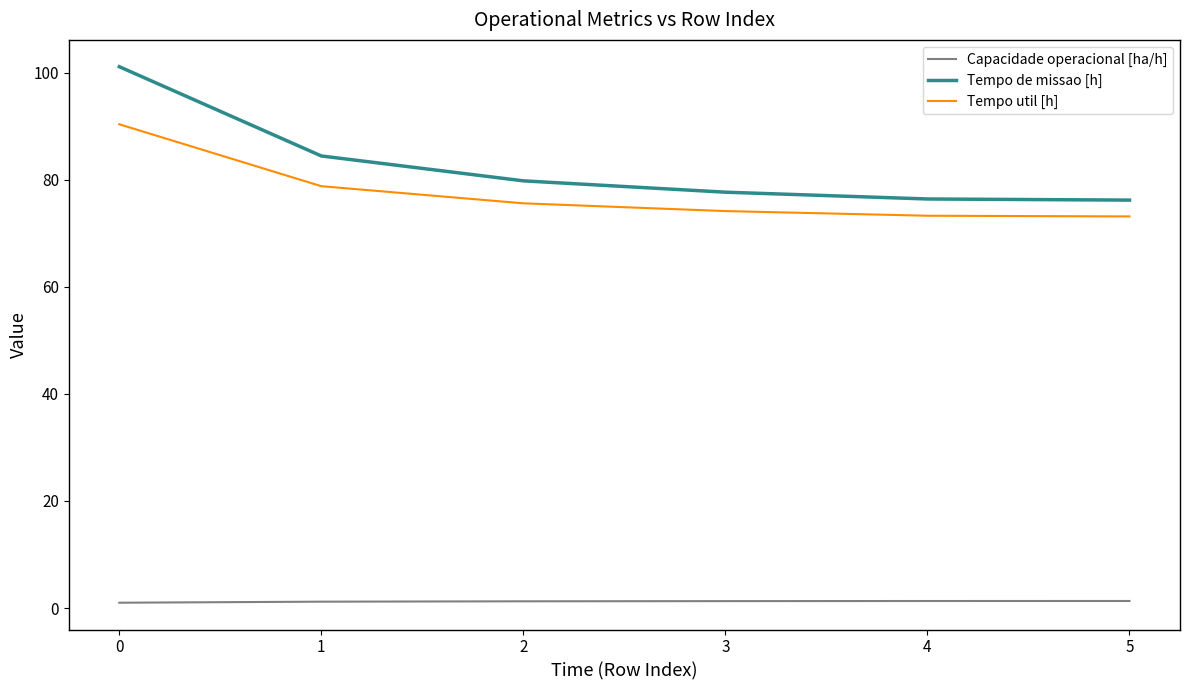

What is the average value of the Tempo util [h] series?

77.6